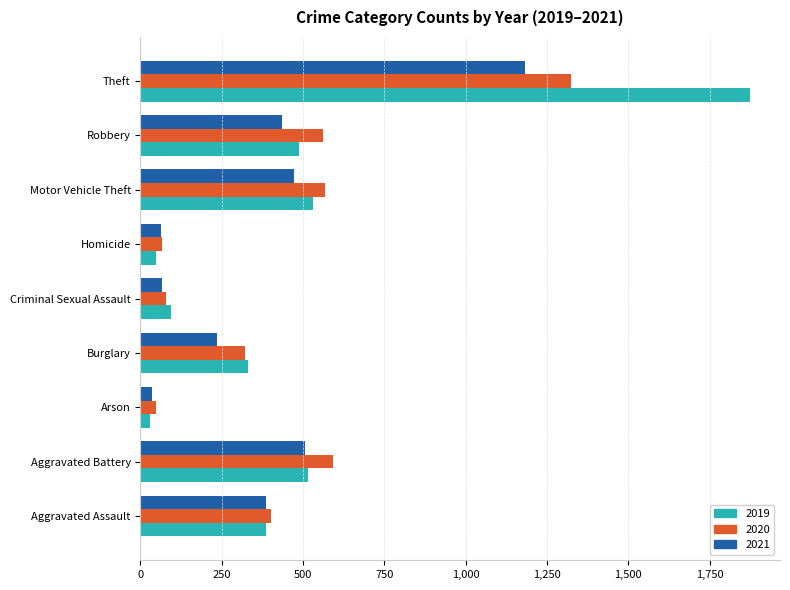

At which label does 2021 reach its minimum?

Arson